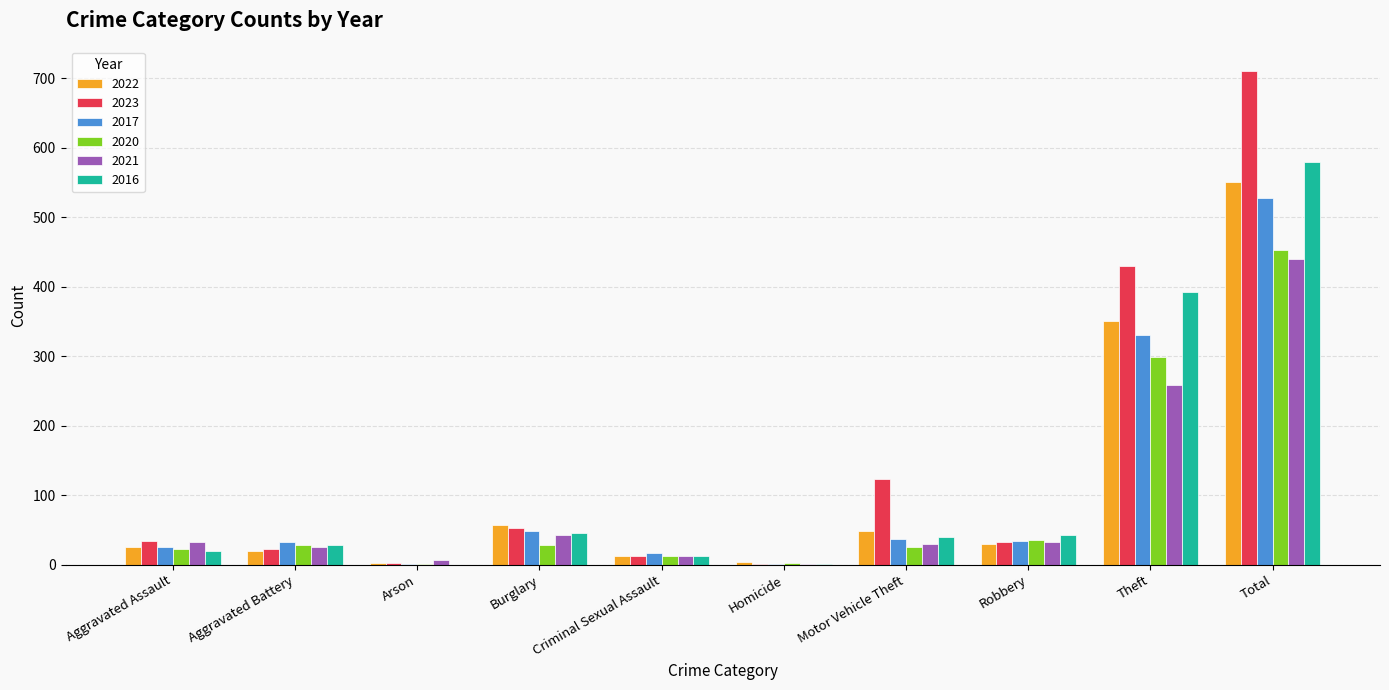

Which category has the highest value across all series?

Total